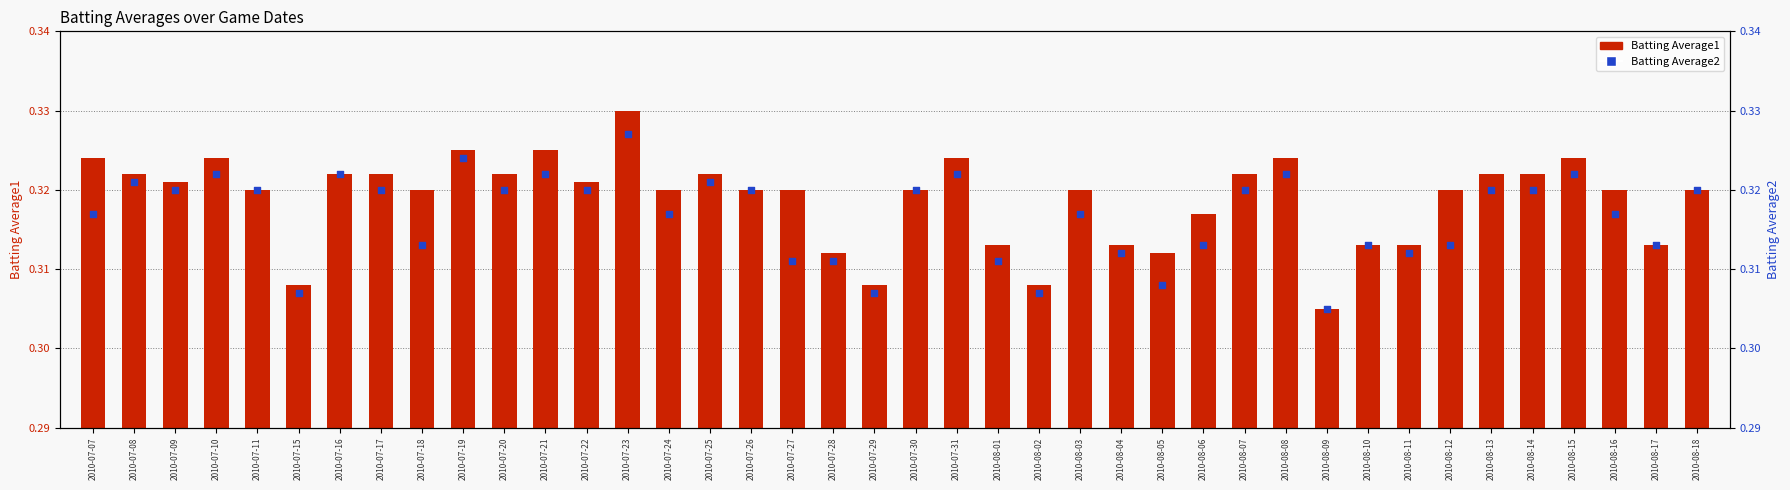

At how many categories does at least one series exceed 0?

40